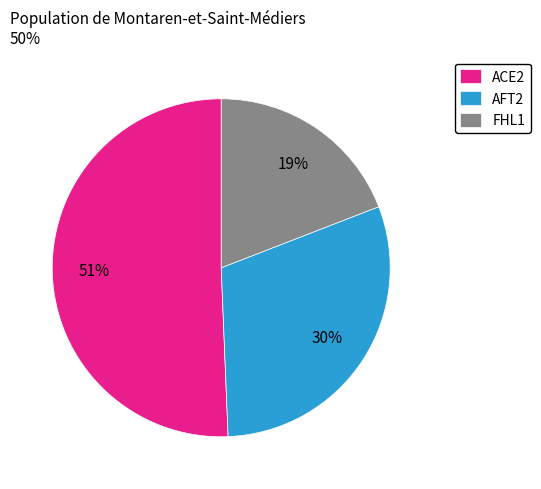

Which slice is the smallest?

FHL1